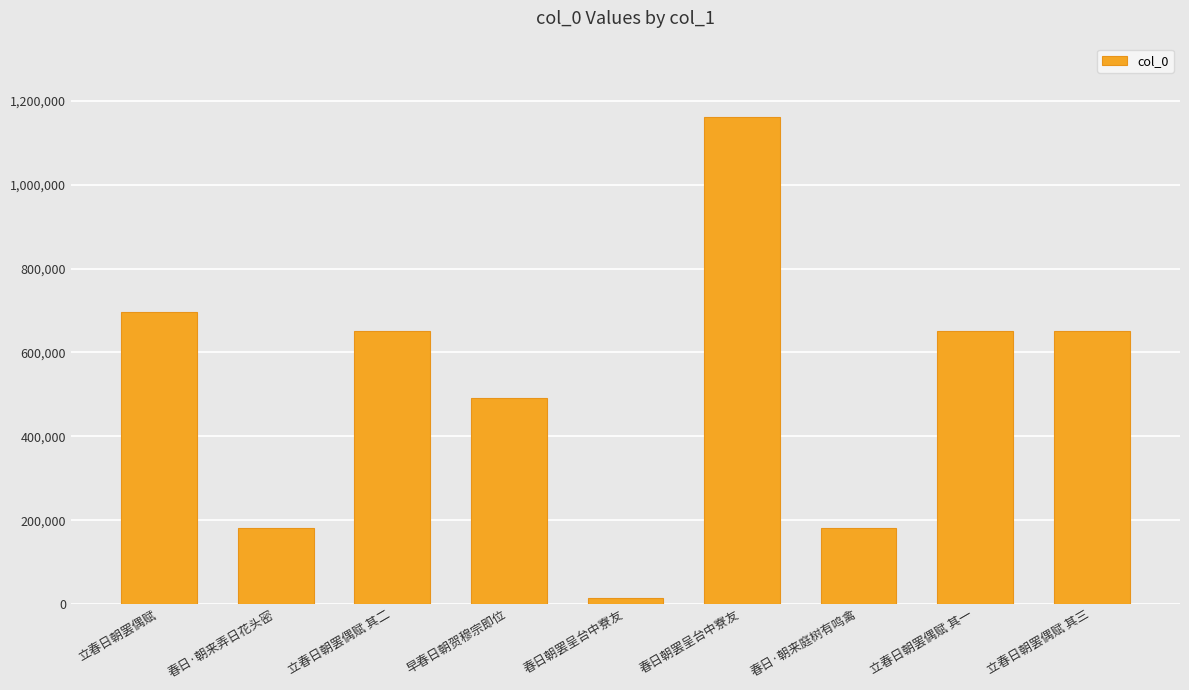

List the labels in order of value, largest first.

春日朝罢呈台中寮友, 立春日朝罢偶赋, 立春日朝罢偶赋 其三, 立春日朝罢偶赋 其二, 立春日朝罢偶赋 其一, 早春日朝贺穆宗即位, 春日·朝来弄日花头密, 春日·朝来庭树有鸣禽, 春日朝罢呈台中寮友